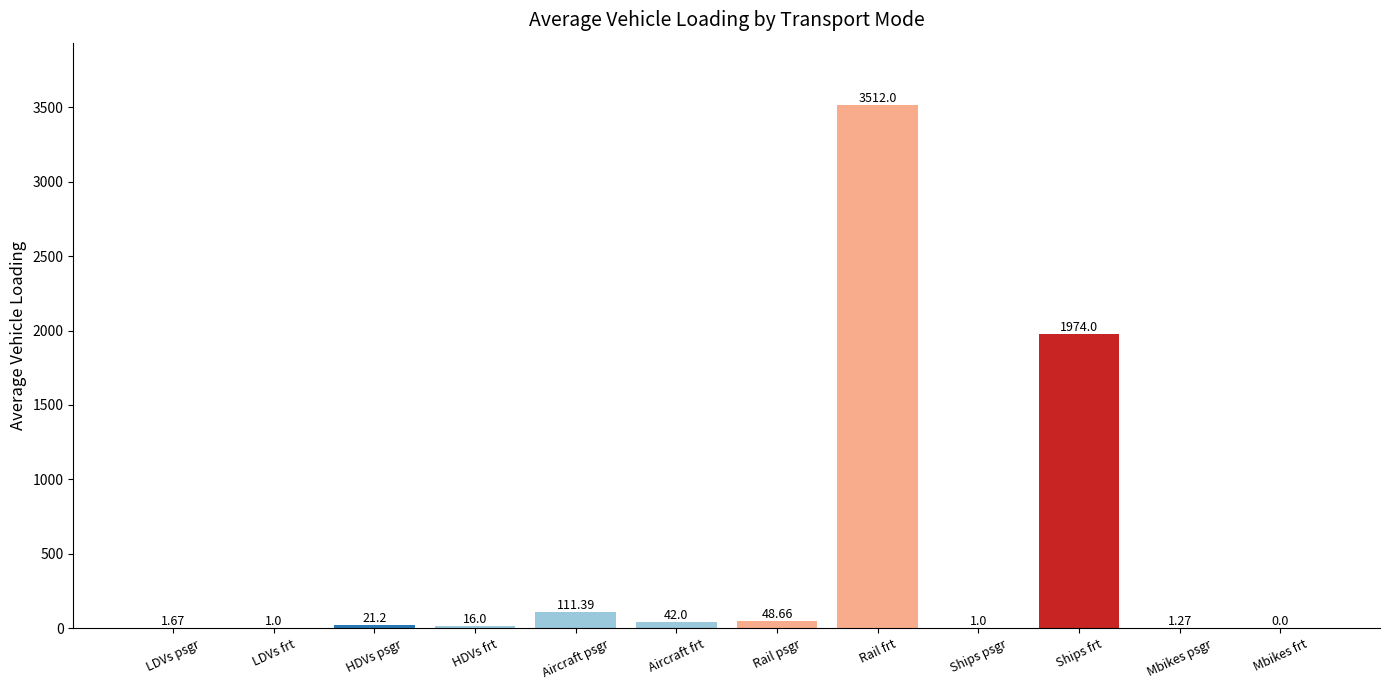

What is the change in value from LDVs psgr to Aircraft psgr?

+109.7